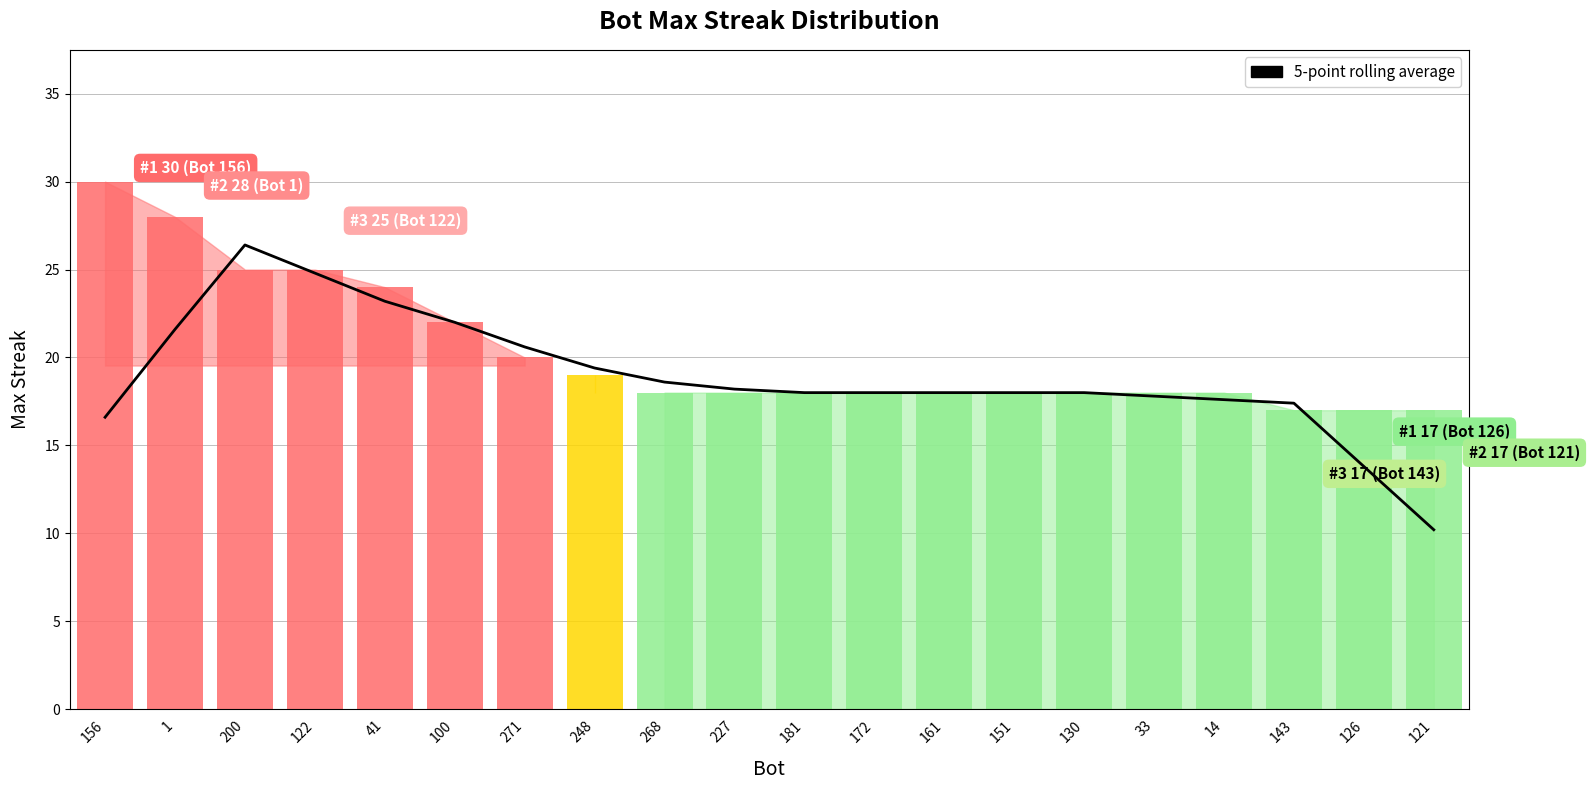

What position from the right is 227?

11